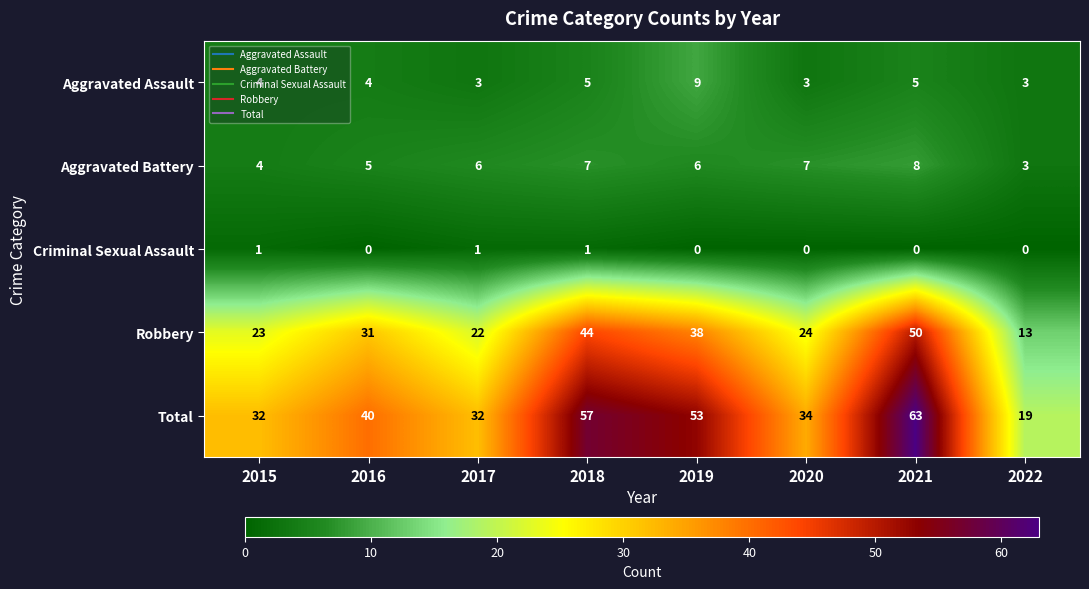

What is the total value across all series at 2015?

64